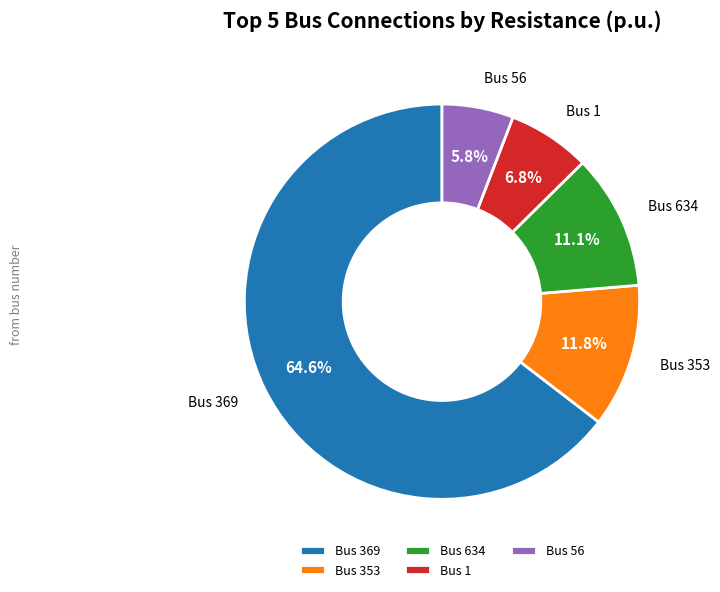

To the nearest percent, what is the average slice percentage?

20%